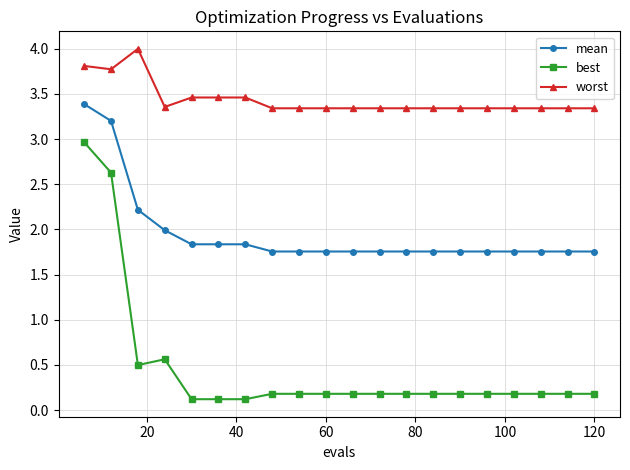

List the series in order of their overall mean, highest first.

worst, mean, best